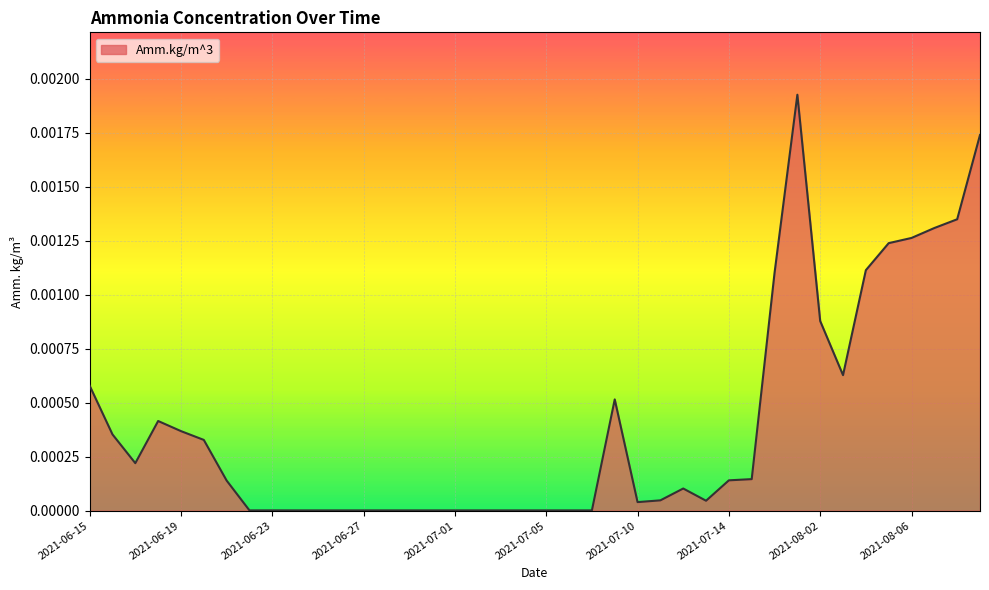

Does the chart display data point markers on the line(s)?

No